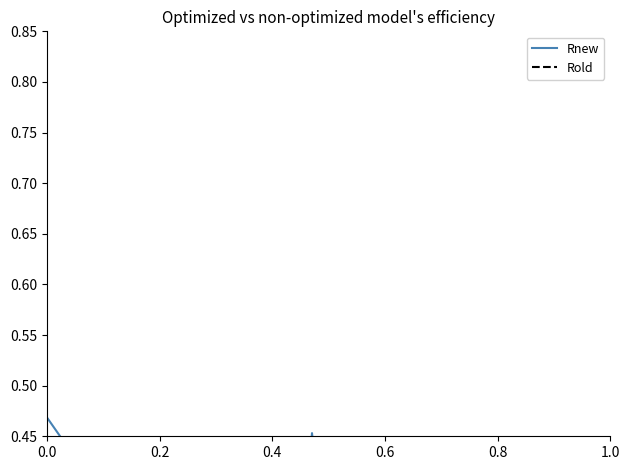

Is the value of Rnew at 0.8 greater than the value of Rold at 6?

Yes